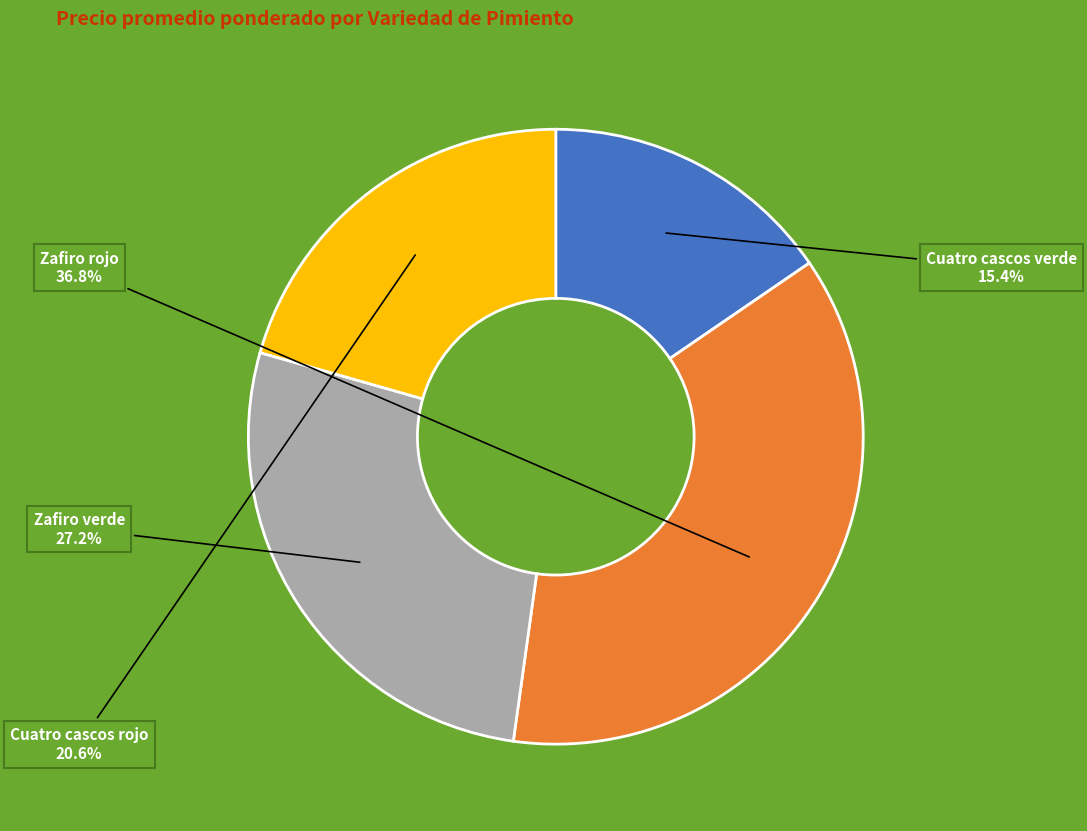

Do Zafiro verde and Zafiro rojo together represent more than half of the pie?

Yes